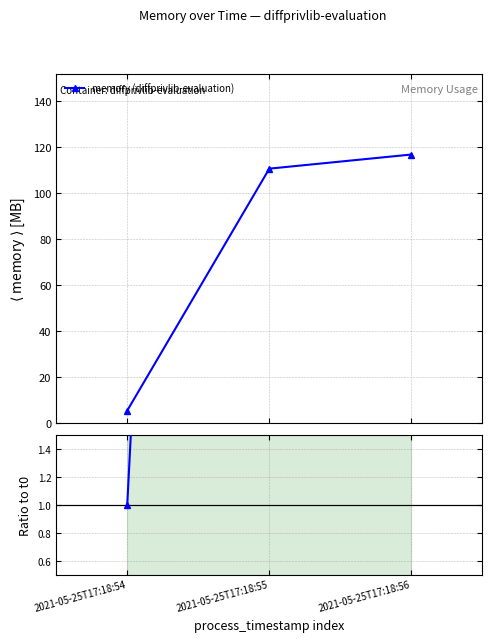

What is the average value of the memory (diffprivlib-evaluation) series?

77.6